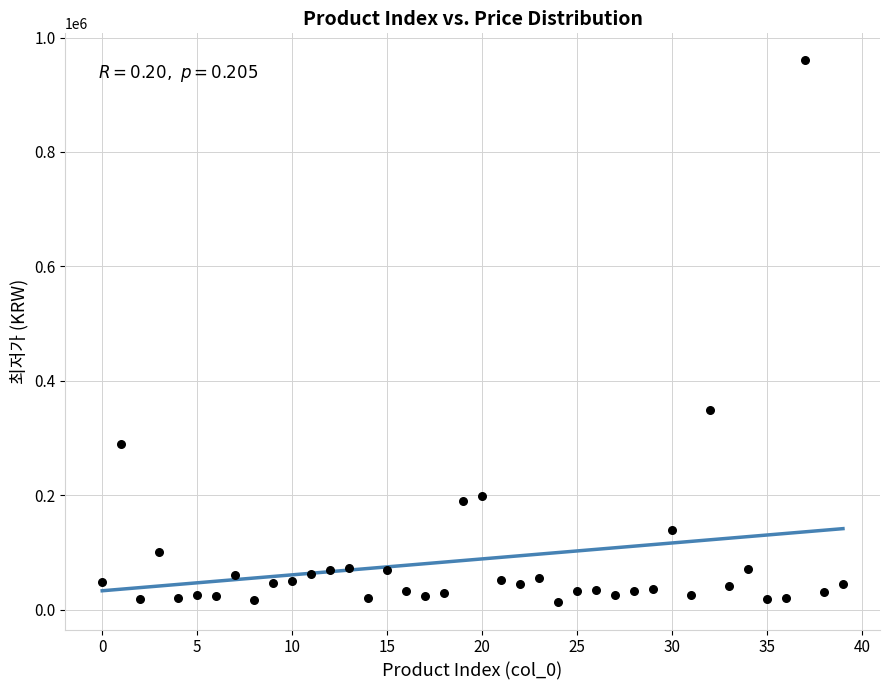

What is the range of Y values (max minus min)?

947500